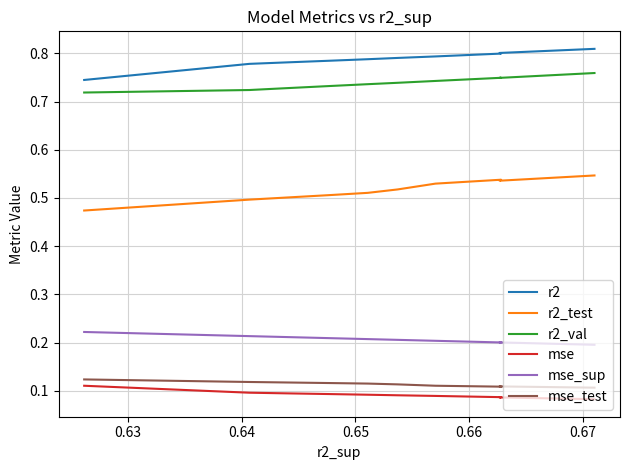

True or false: r2_test and mse intersect in this chart.

False